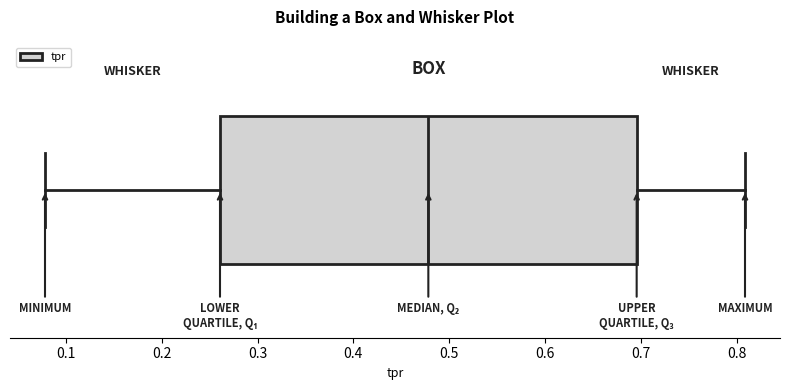

Transcribe this box plot: give where the median line is, the range the box spans, and where the two whiskers end, as read against the x-axis. The values are not printed on the chart, so give them approximately, as read against the axis.

median 0.48, box 0.26 to 0.70, whiskers 0.08 to 0.81